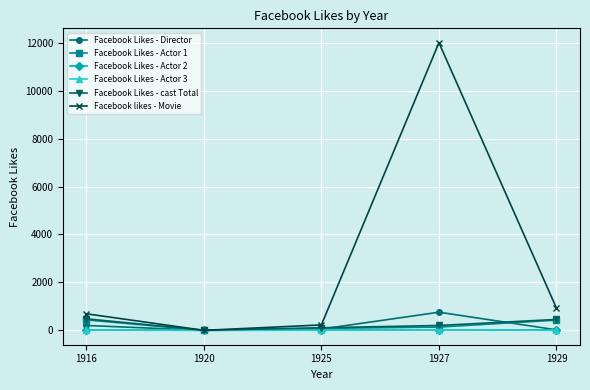

Is it true that Facebook Likes - cast Total equals 203 at 1927?

True